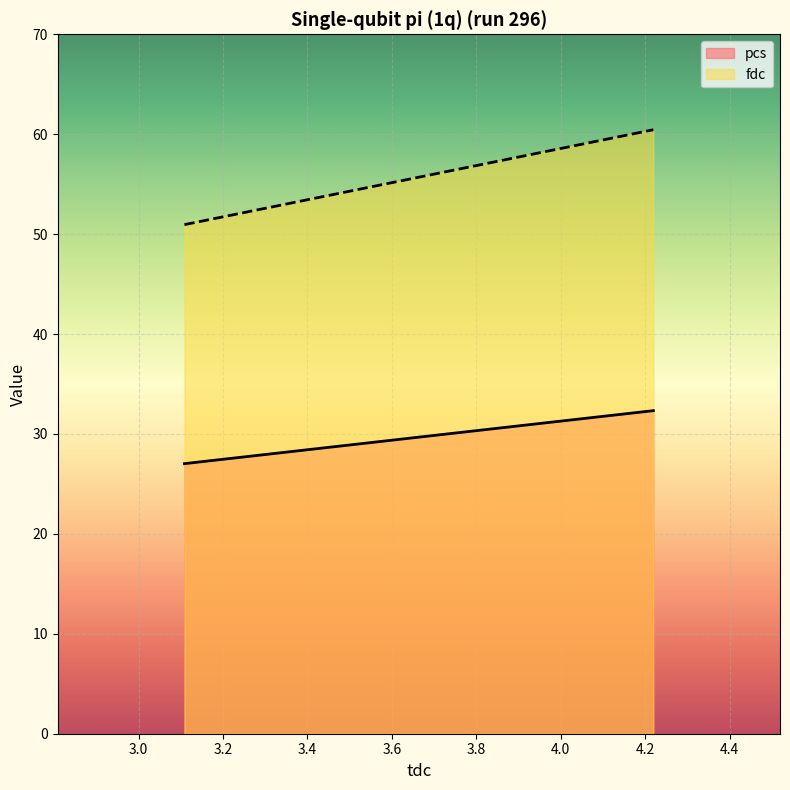

What is the sum of the fdc values at 4.219311 and 3.108583?

111.4